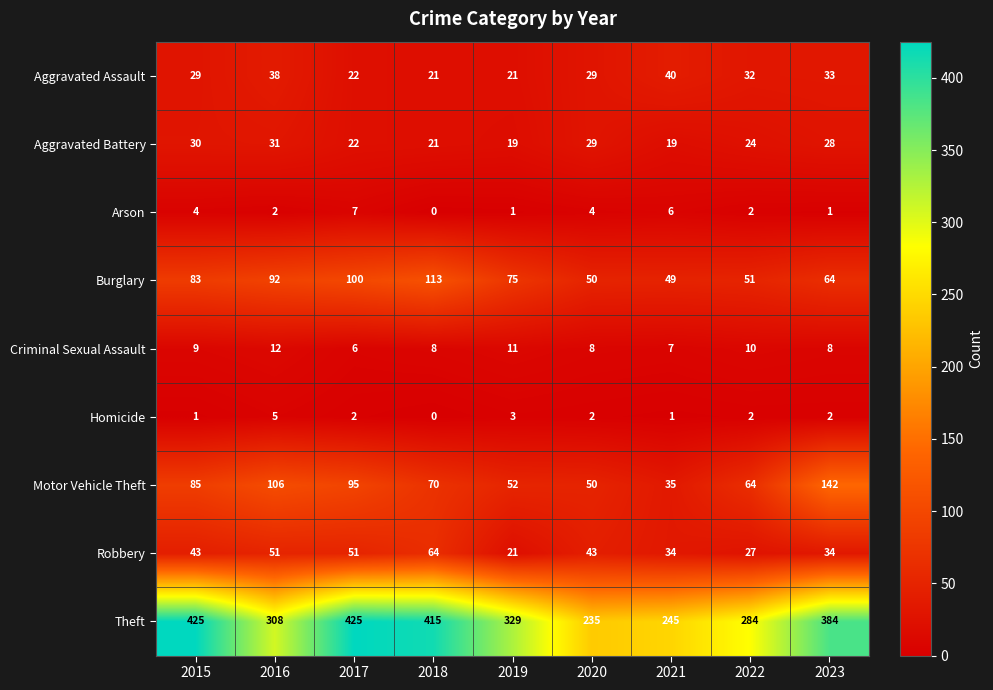

List the series in order of their peak value, highest first.

Theft, Motor Vehicle Theft, Burglary, Robbery, Aggravated Assault, Aggravated Battery, Criminal Sexual Assault, Arson, Homicide